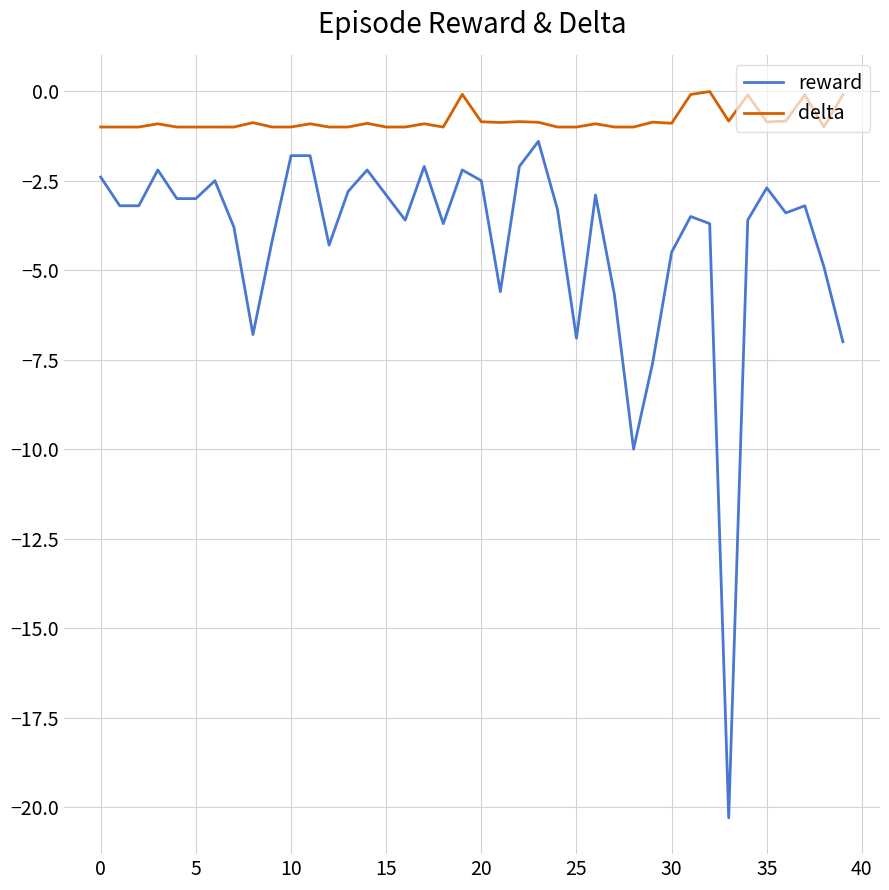

What is the difference between the maximum and minimum values in the reward series?

18.9